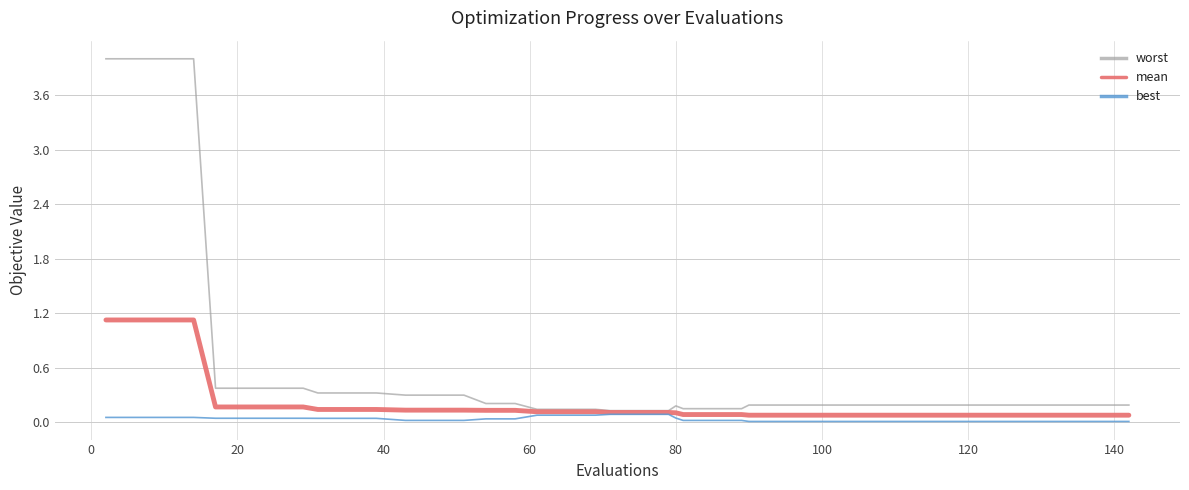

Which series has the widest spread of values?

worst